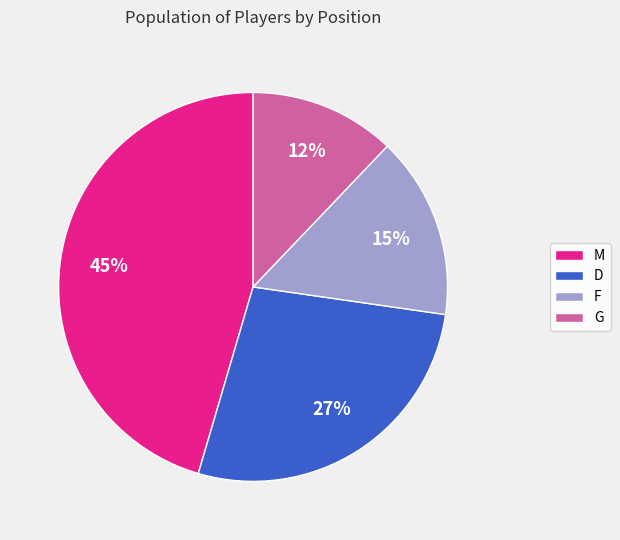

To the nearest percent, what is the difference between the F and G slice percentages?

3%